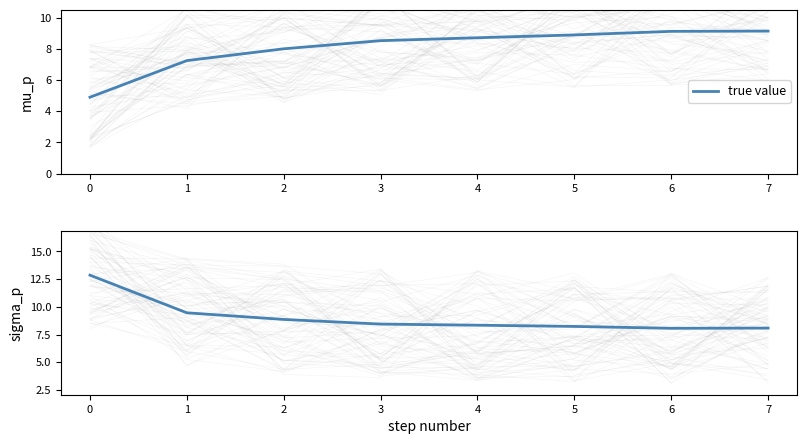

What is the value of the 3rd point from the left?

8.9